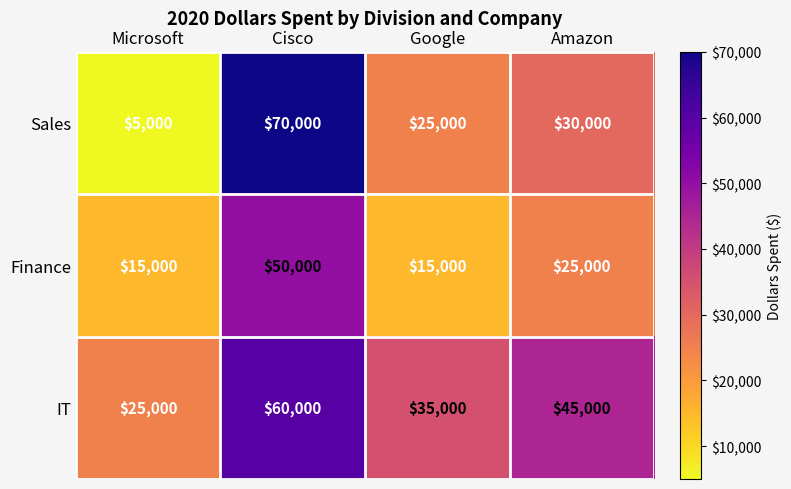

Which series has the widest spread of values?

Sales